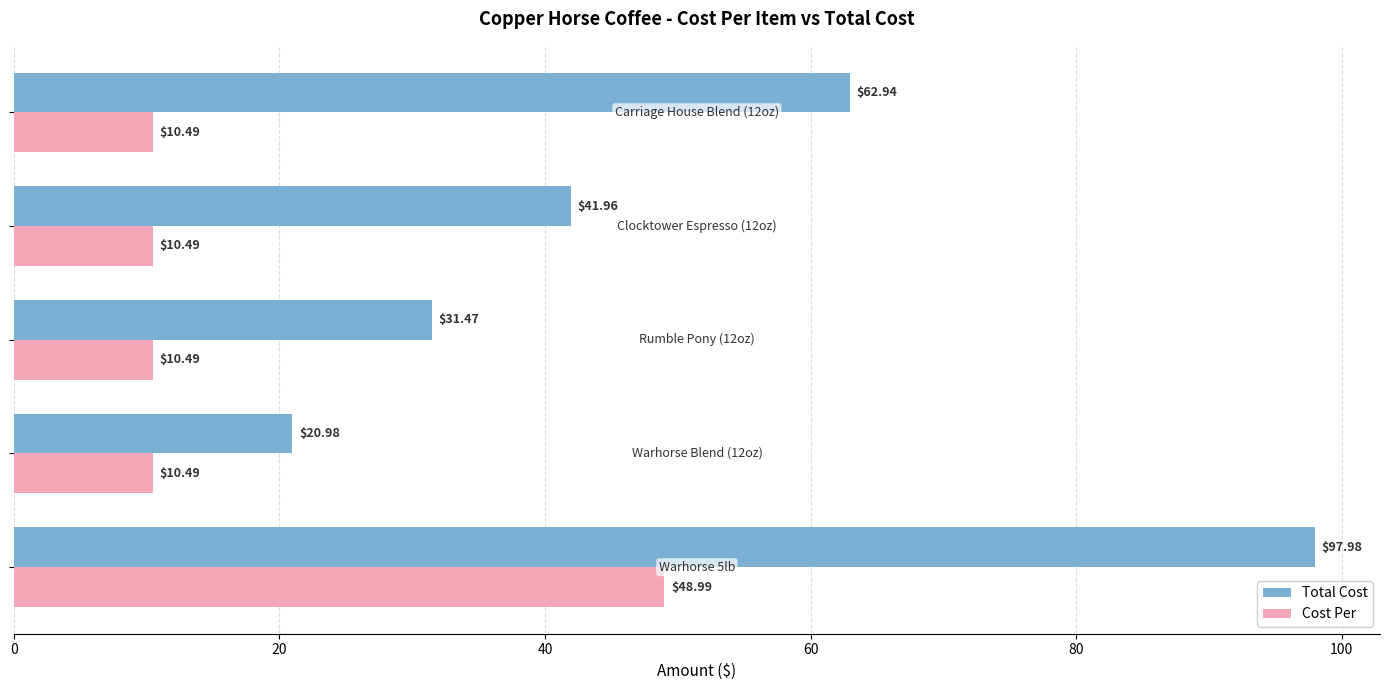

Which series has the widest spread of values?

Total Cost